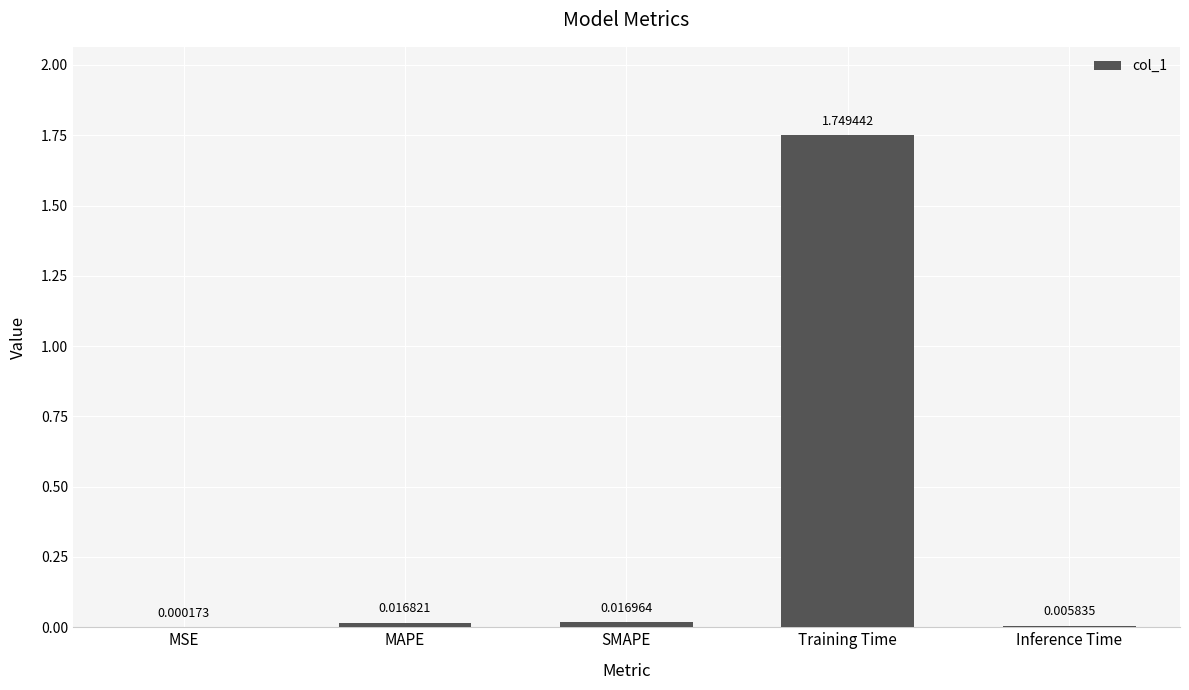

At which label is the value closest to 0?

MSE